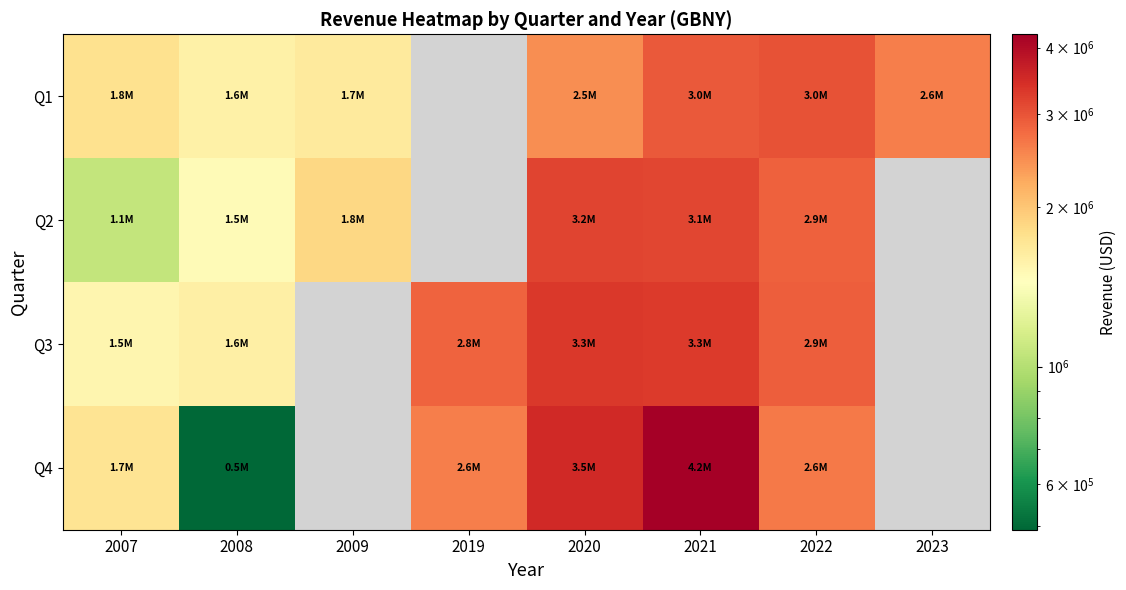

Where is Q3 nearest to the value 2420500?

2019